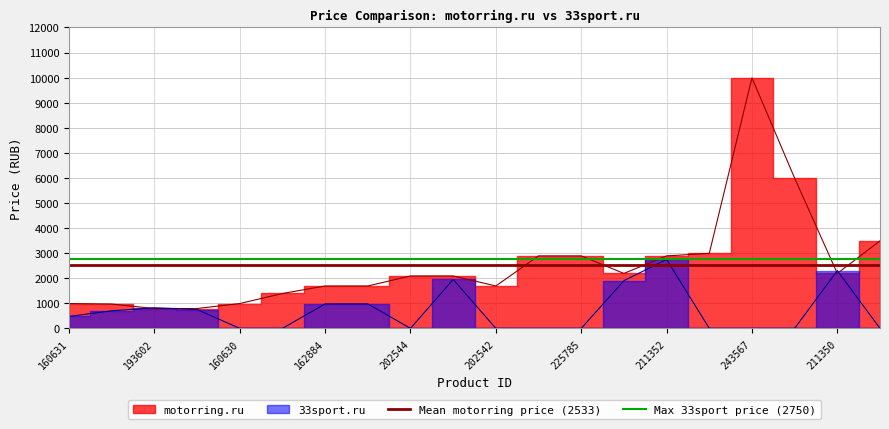

Is it true that Max 33sport price (2750) equals 2750.0 at 160631?

True